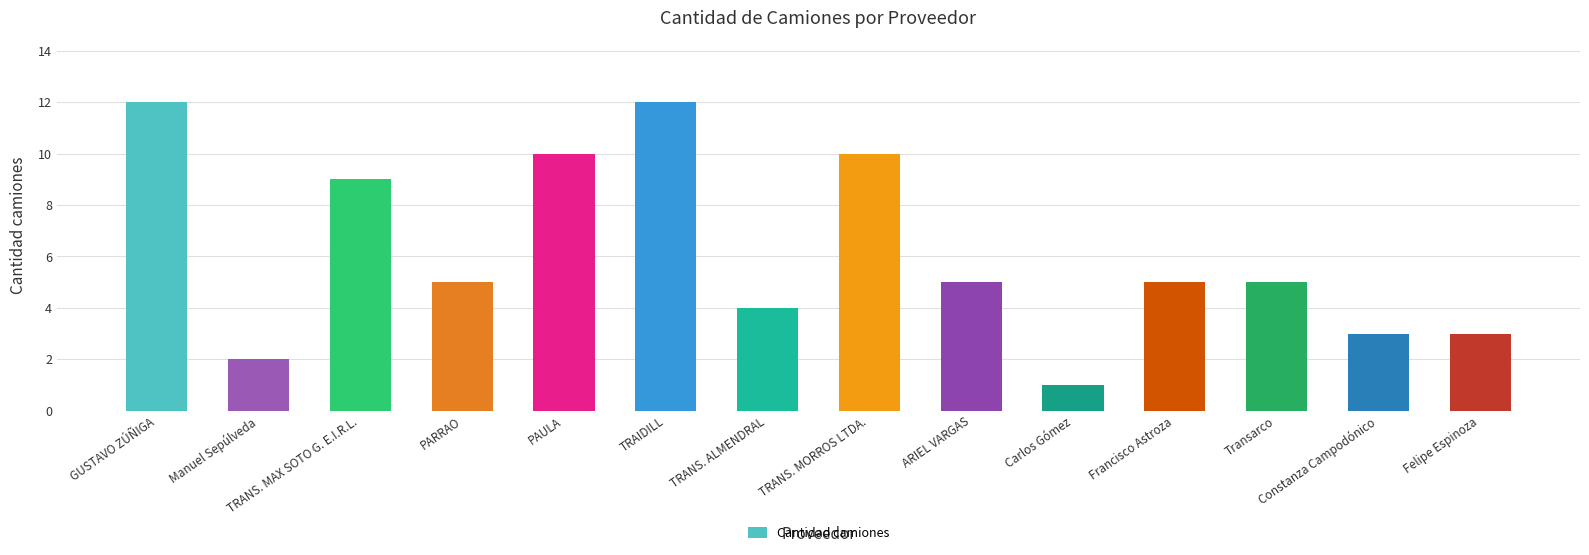

What is the difference between the values at Carlos Gómez and Felipe Espinoza?

2